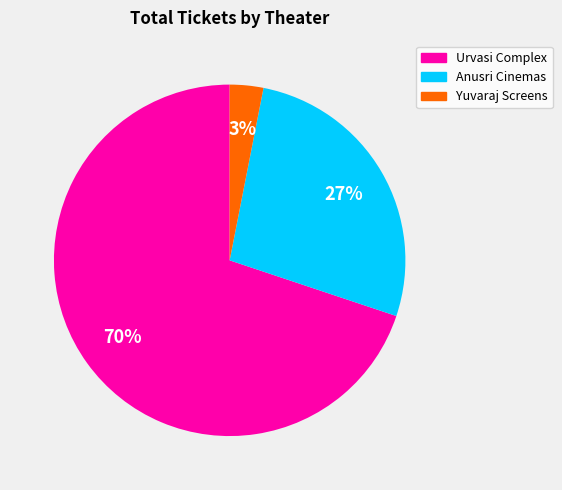

Combined, do Urvasi Complex and Yuvaraj Screens account for over 50%?

Yes